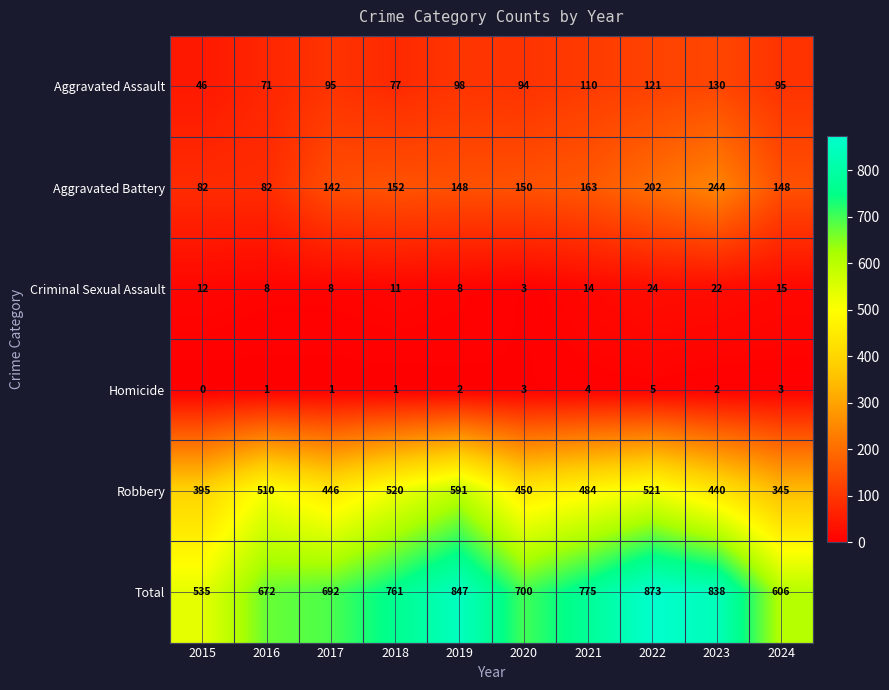

Between 2022 and 2024, which series saw the biggest shift?

Total